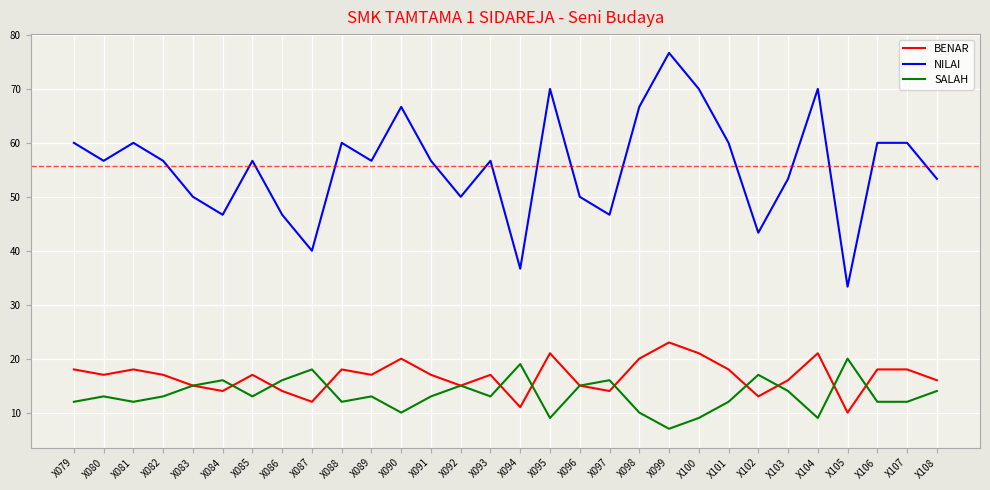

Read the SALAH value at X091.

13.0